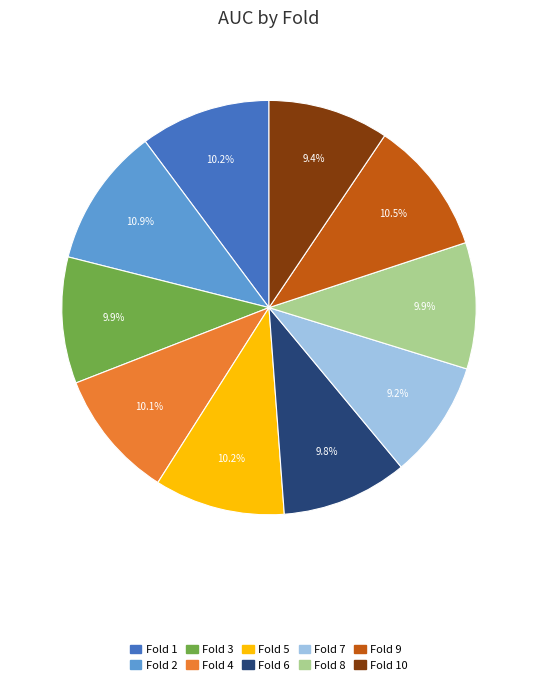

Is there any slice that represents more than half of the pie?

No